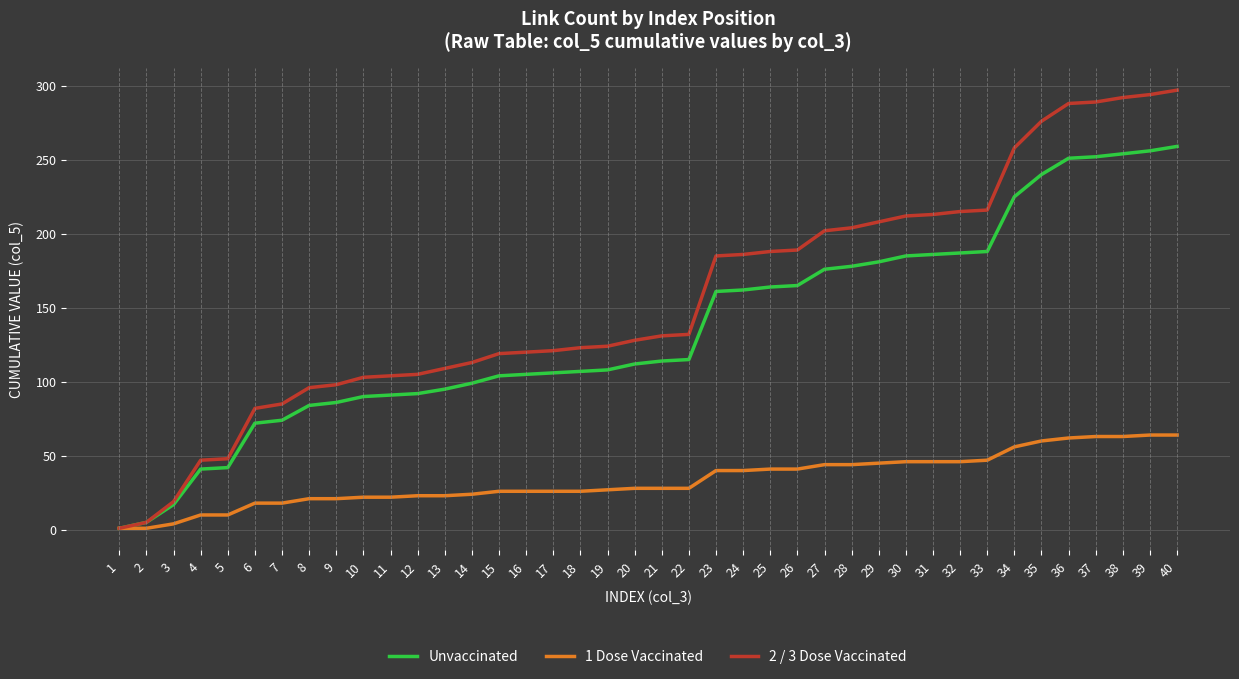

True or false: 2 / 3 Dose Vaccinated has a value of 131 at 21.

True